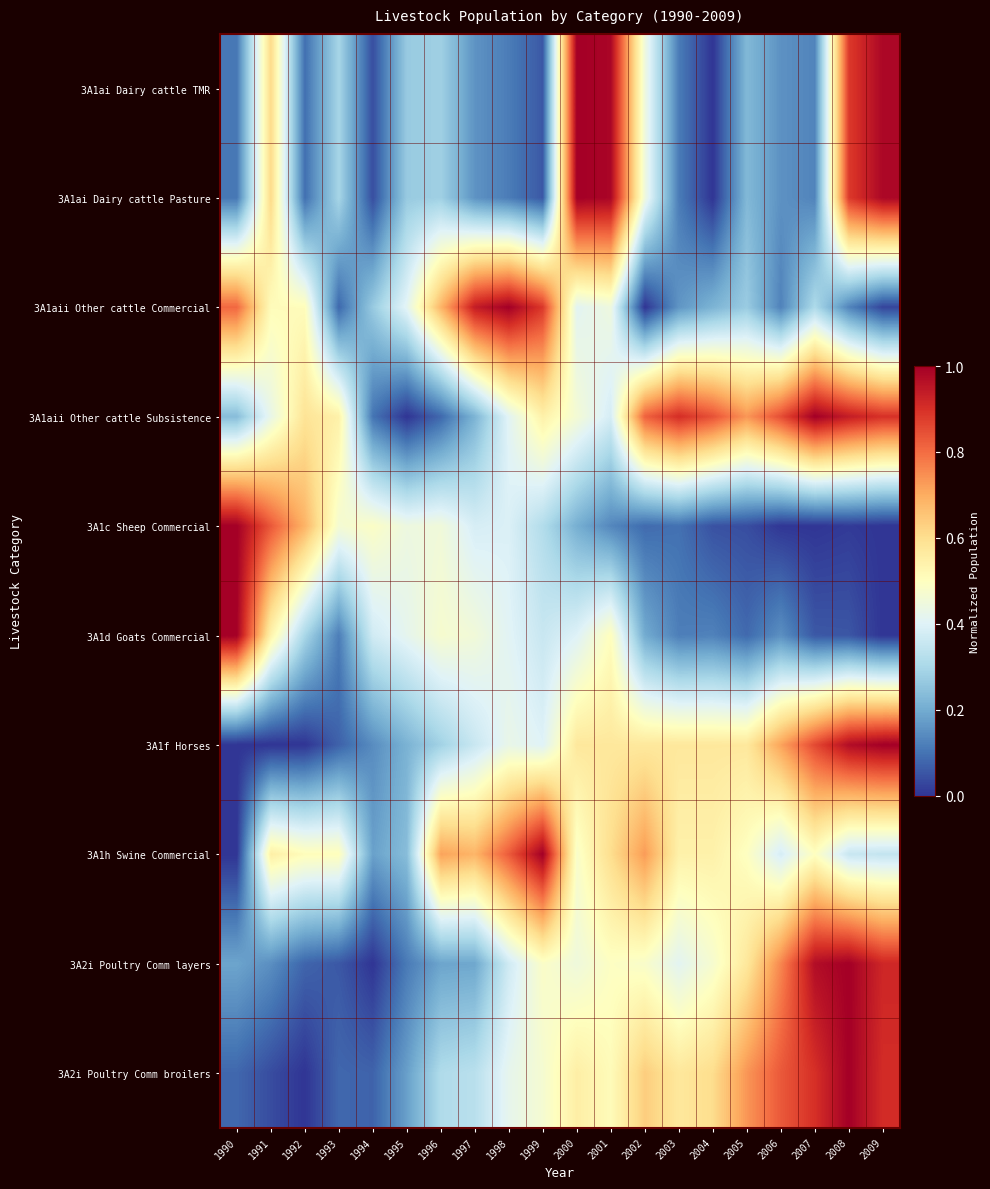

Which label corresponds to the smallest value in the chart?

2004